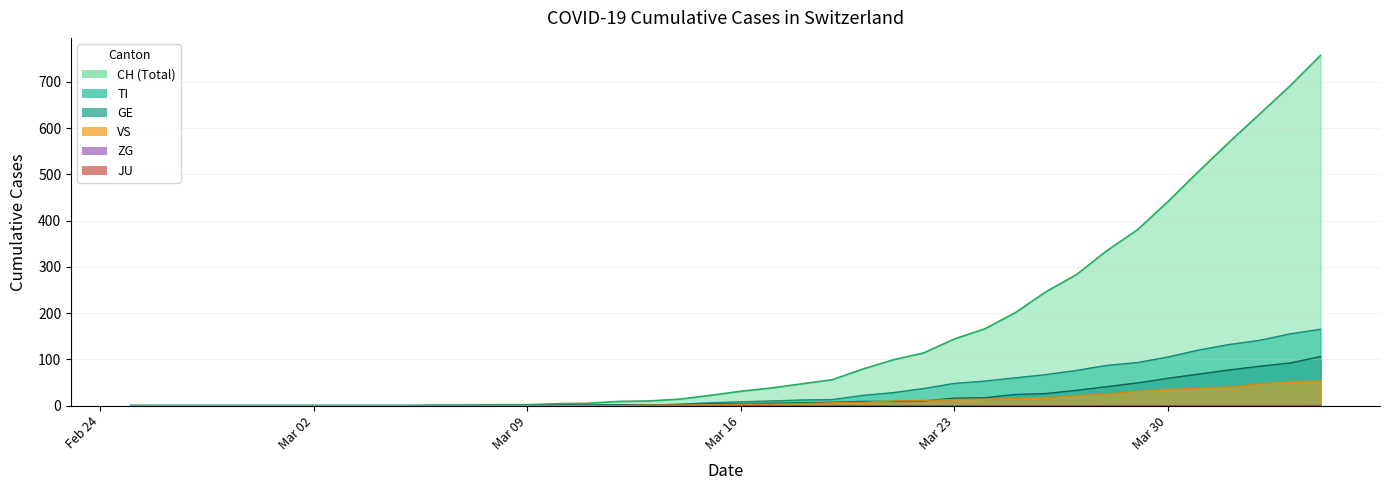

The value of TI at 2020-04-03 is 155. True or false?

True